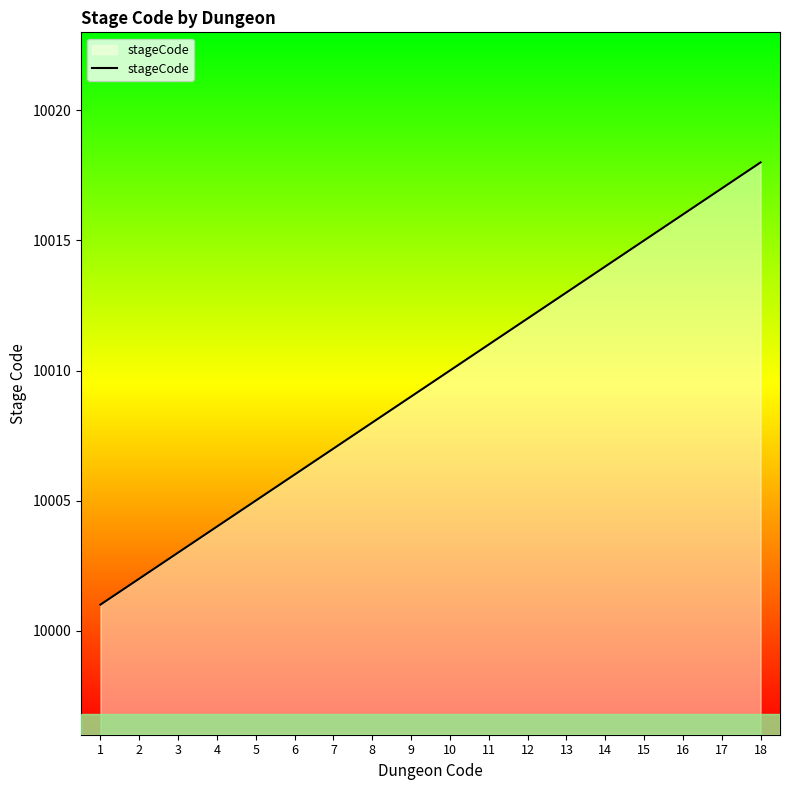

Read the value at 16.

10016